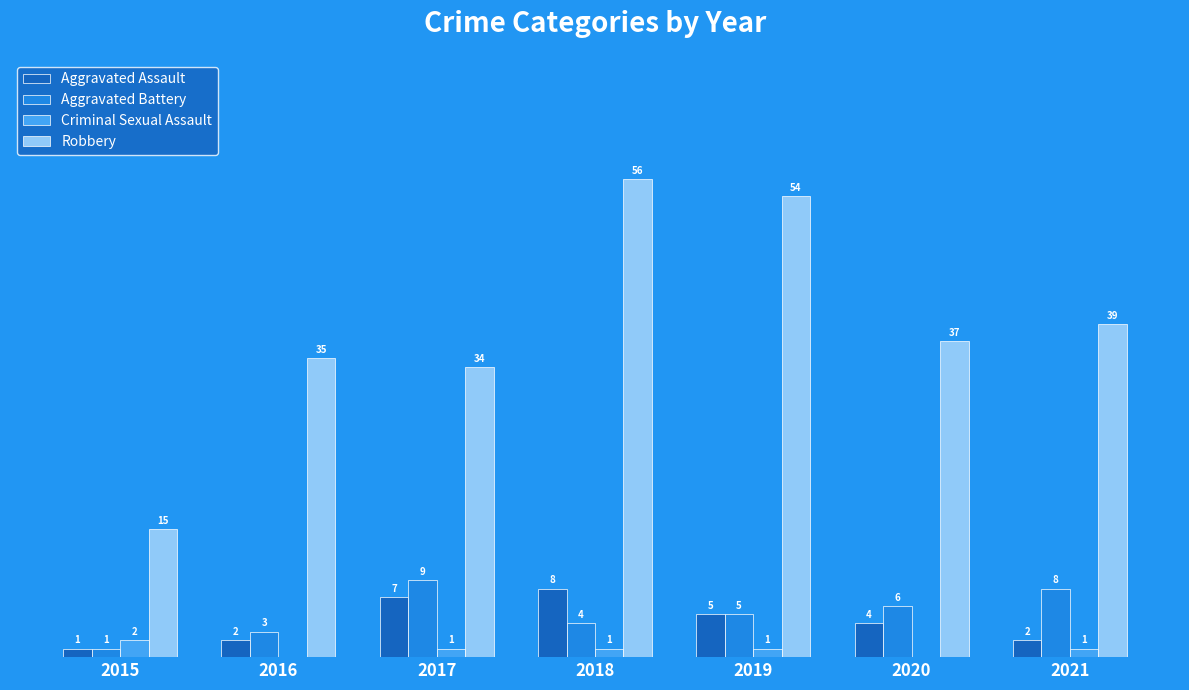

Does the chart contain stacked bars?

No